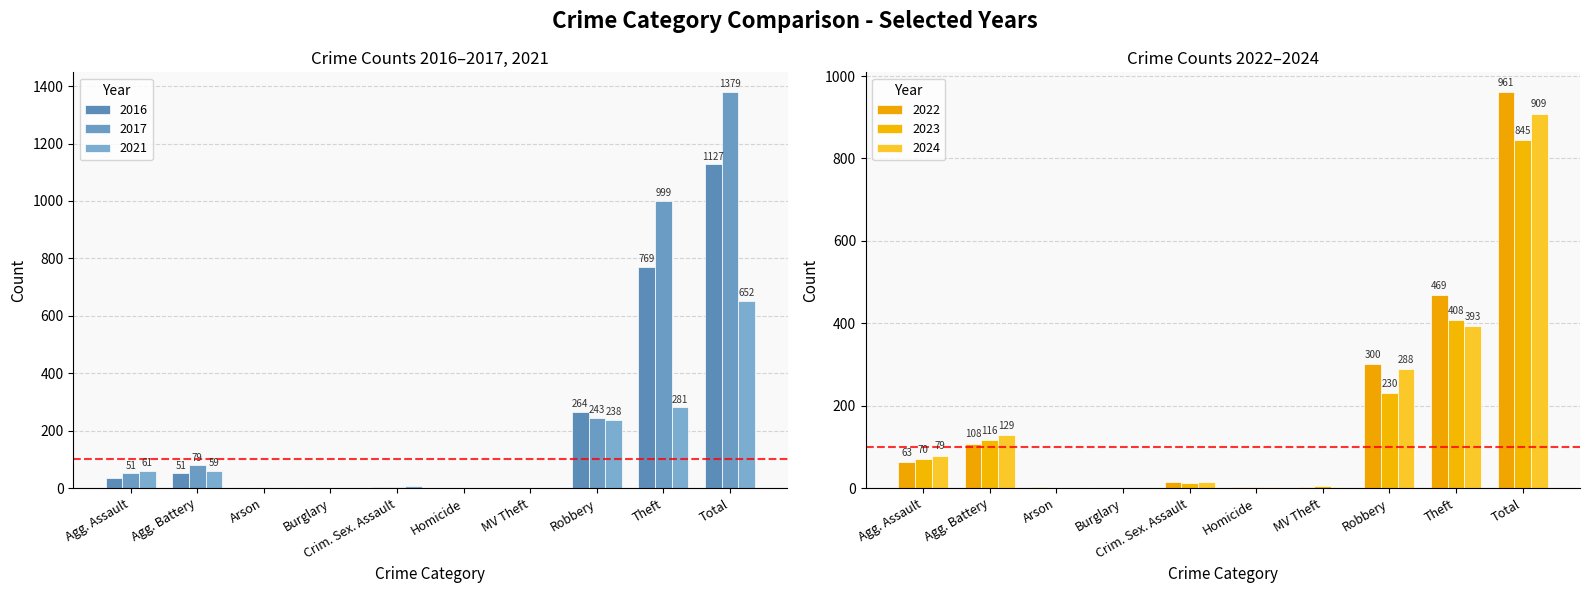

How many data points in 2017 are above 51?

4